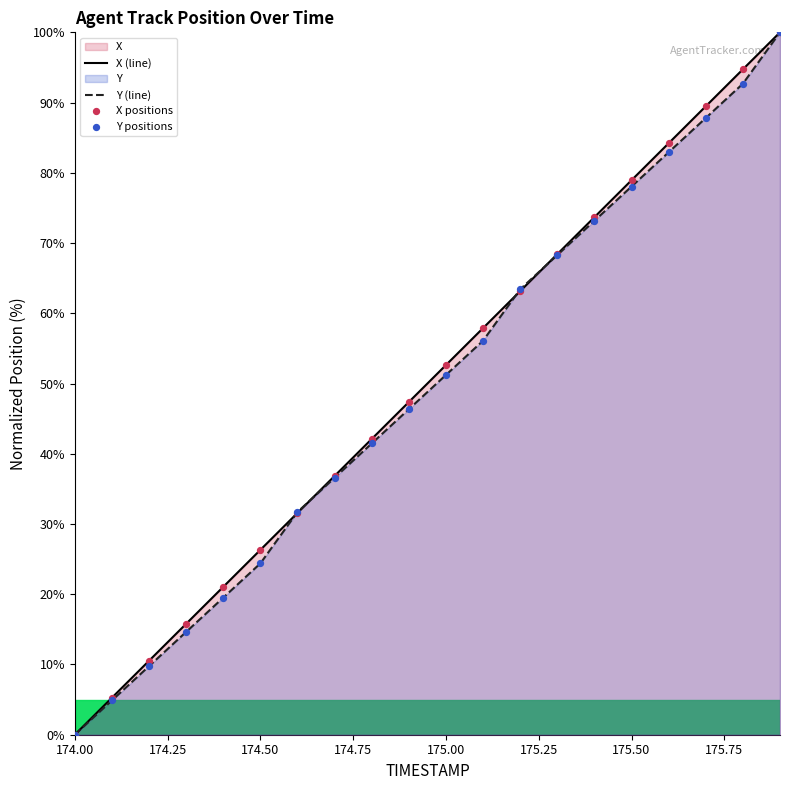

Which series has the widest spread of Y values?

X